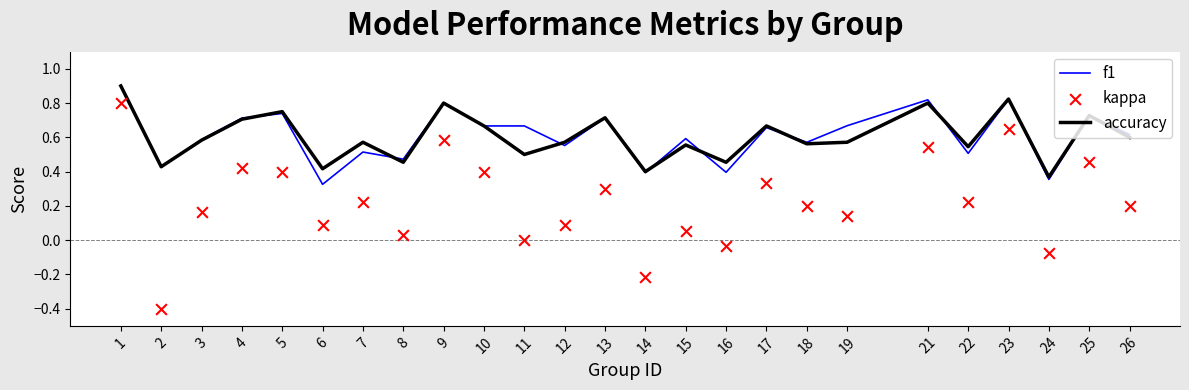

What are all the series names shown in the legend?

f1, accuracy, kappa